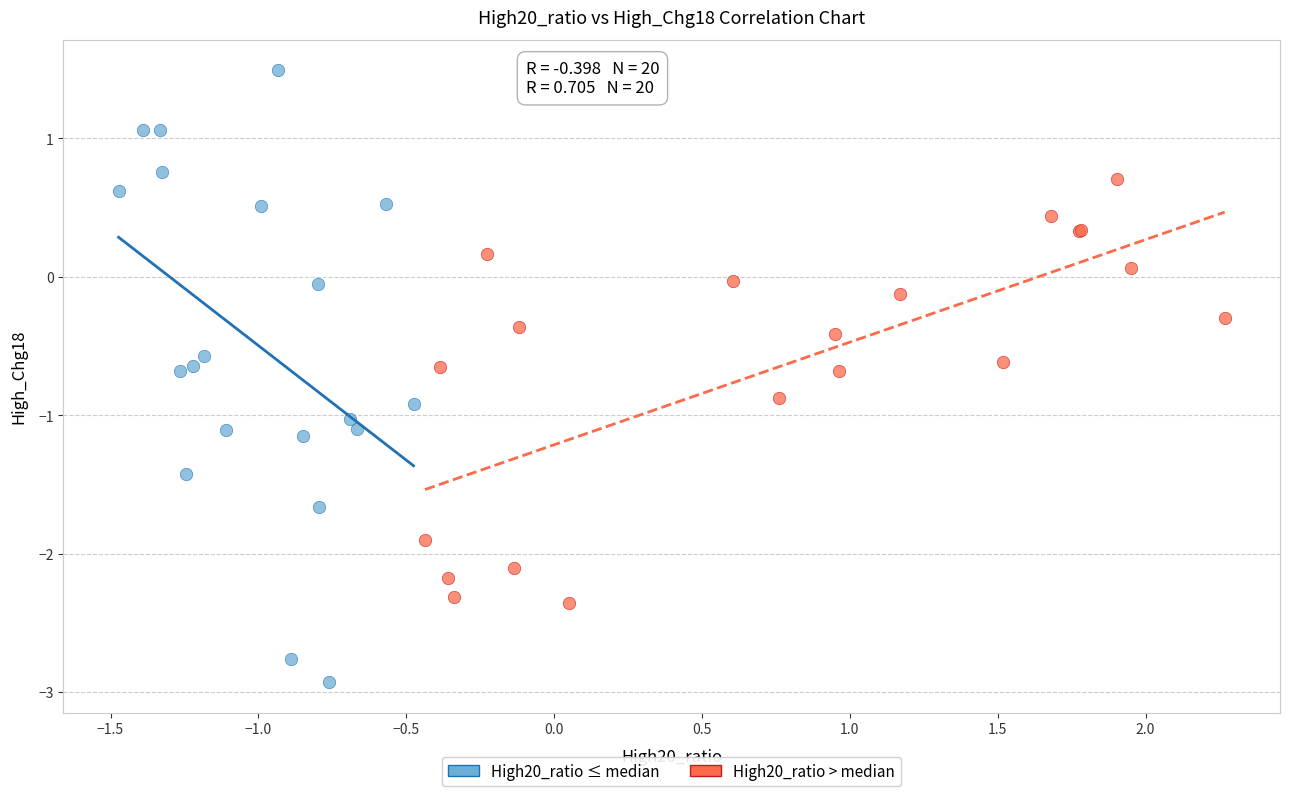

Which series reaches the minimum Y coordinate?

High20_ratio ≤ median